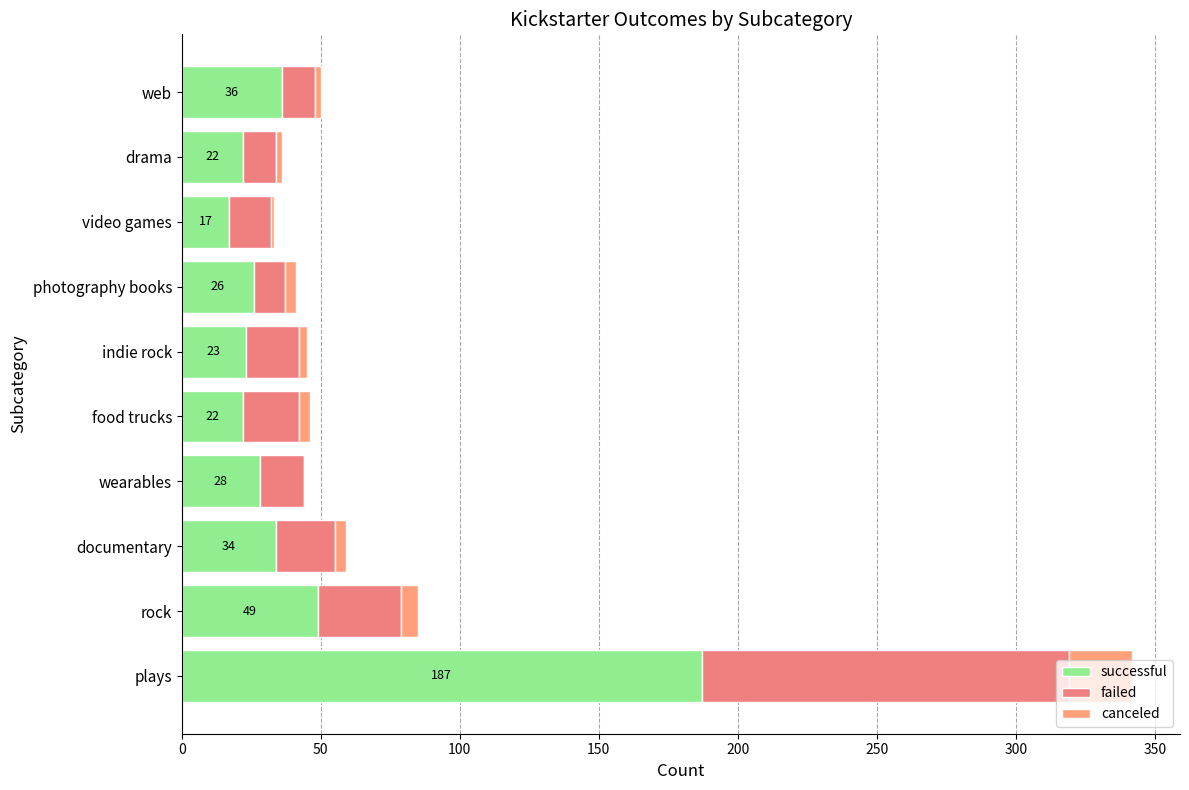

How many distinct data groups are displayed?

3